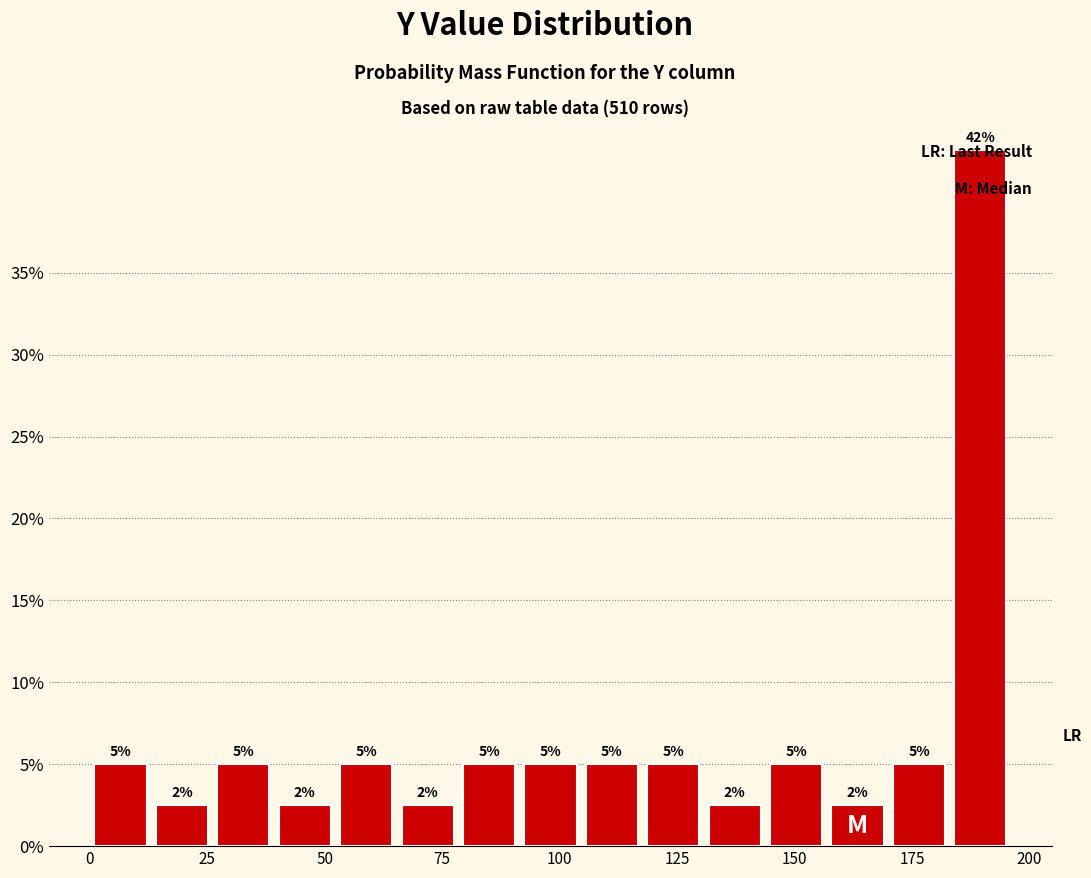

Read against the x-axis, roughly where is the centre of the tallest bar?

190